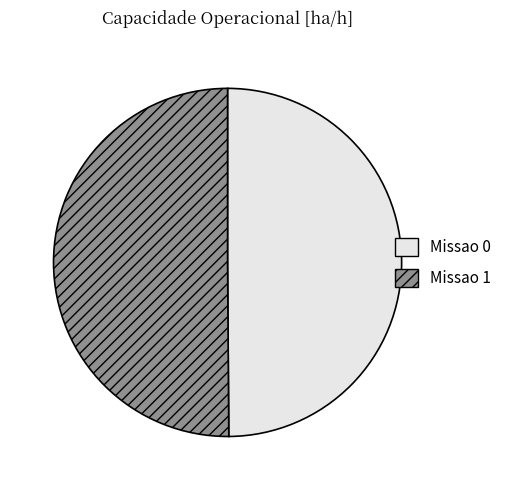

Is it true that Missao 1 is 50% of the pie?

True